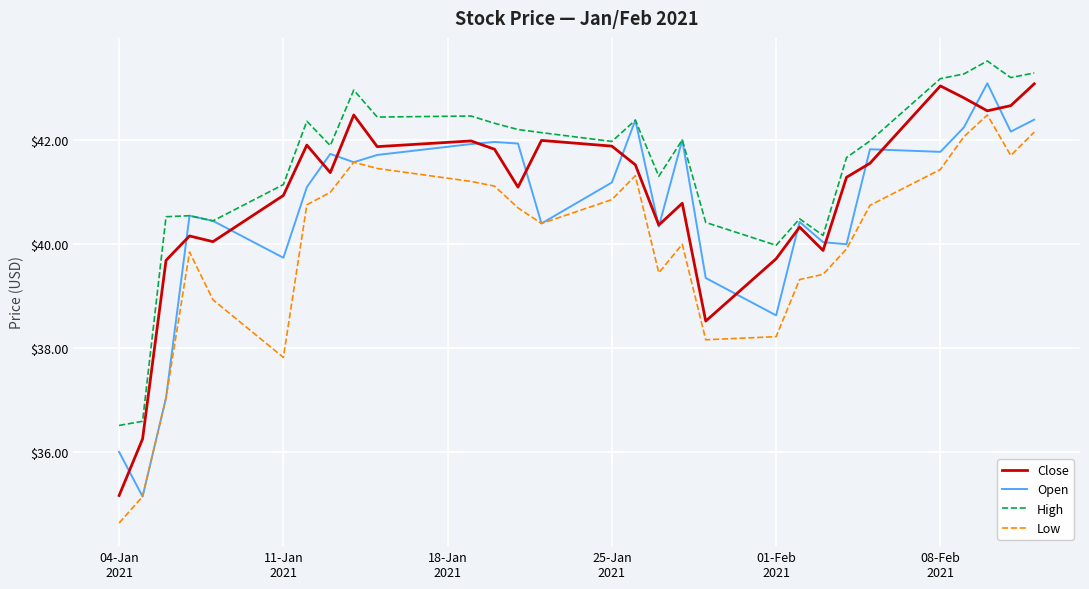

List the series in order of their overall mean, highest first.

High, Close, Open, Low